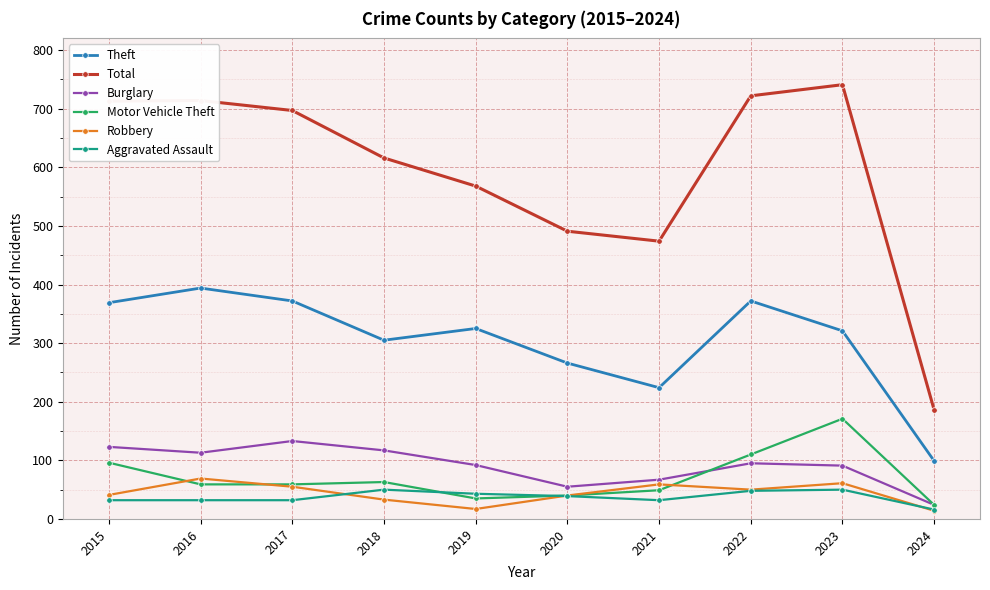

True or false: Motor Vehicle Theft has more than 0 points higher than both neighbors.

True